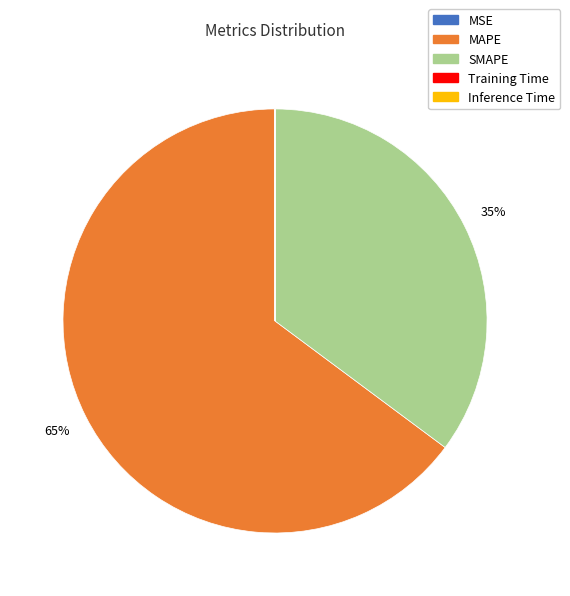

Which category has the biggest portion of the pie?

MAPE